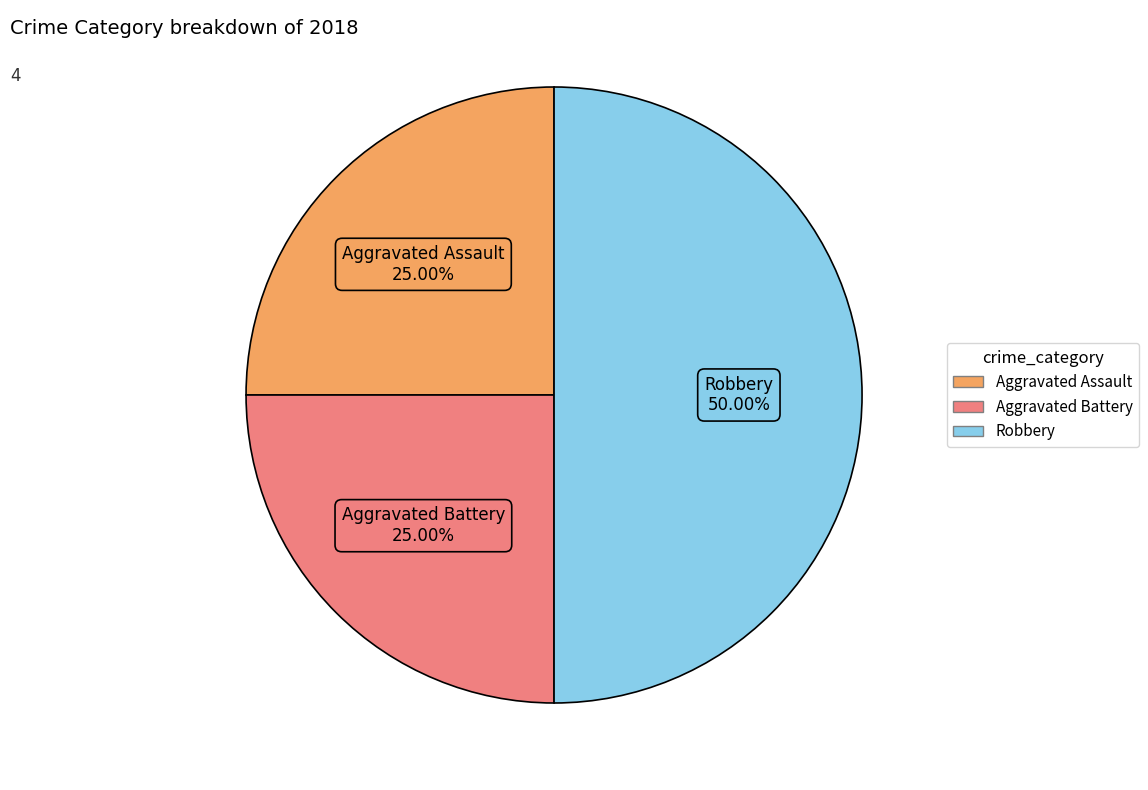

Which slice is the largest?

Robbery